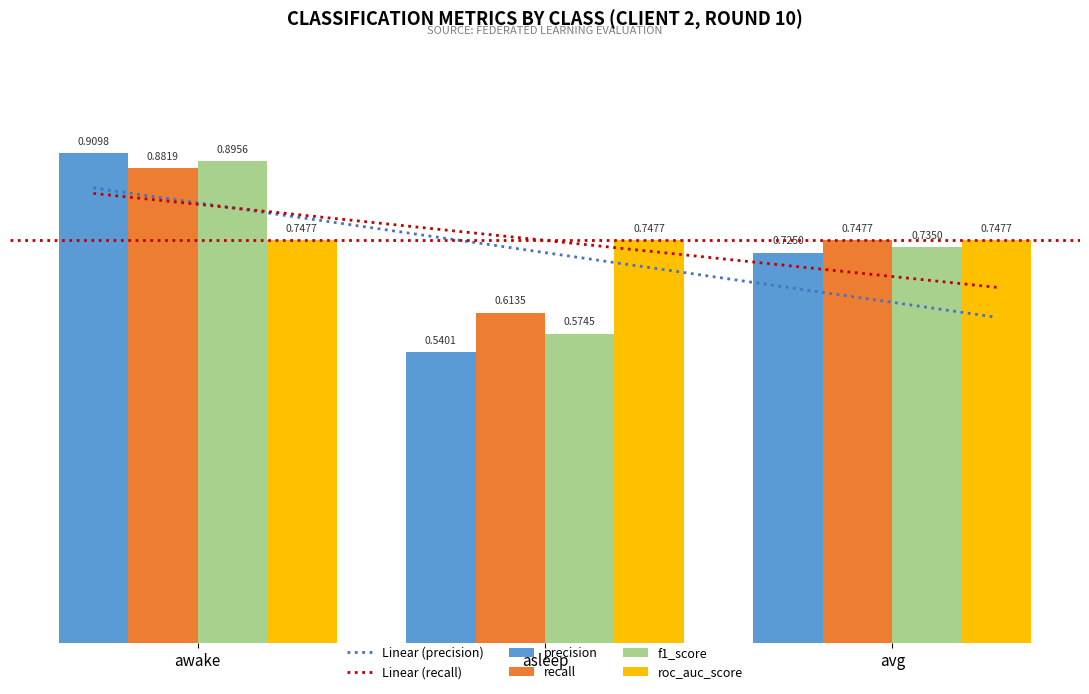

What is the maximum value for recall?

0.9